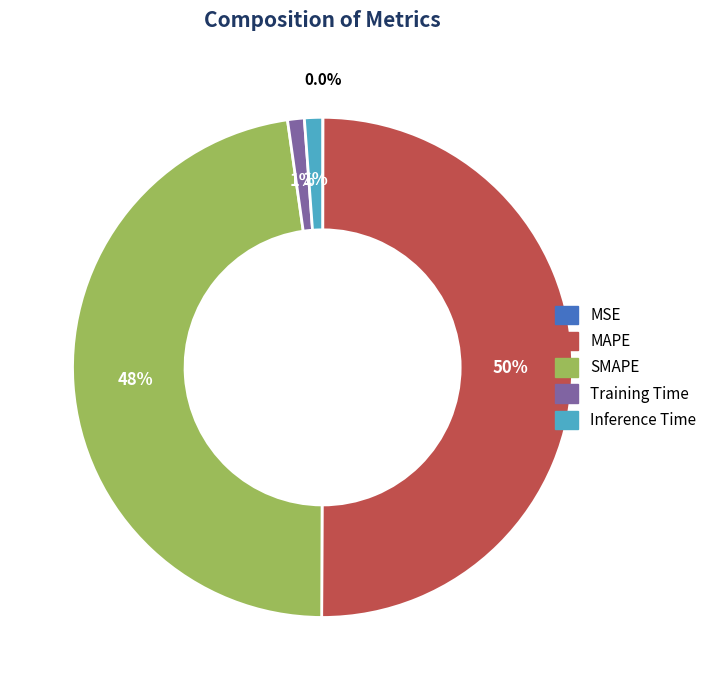

What is the majority slice?

MAPE